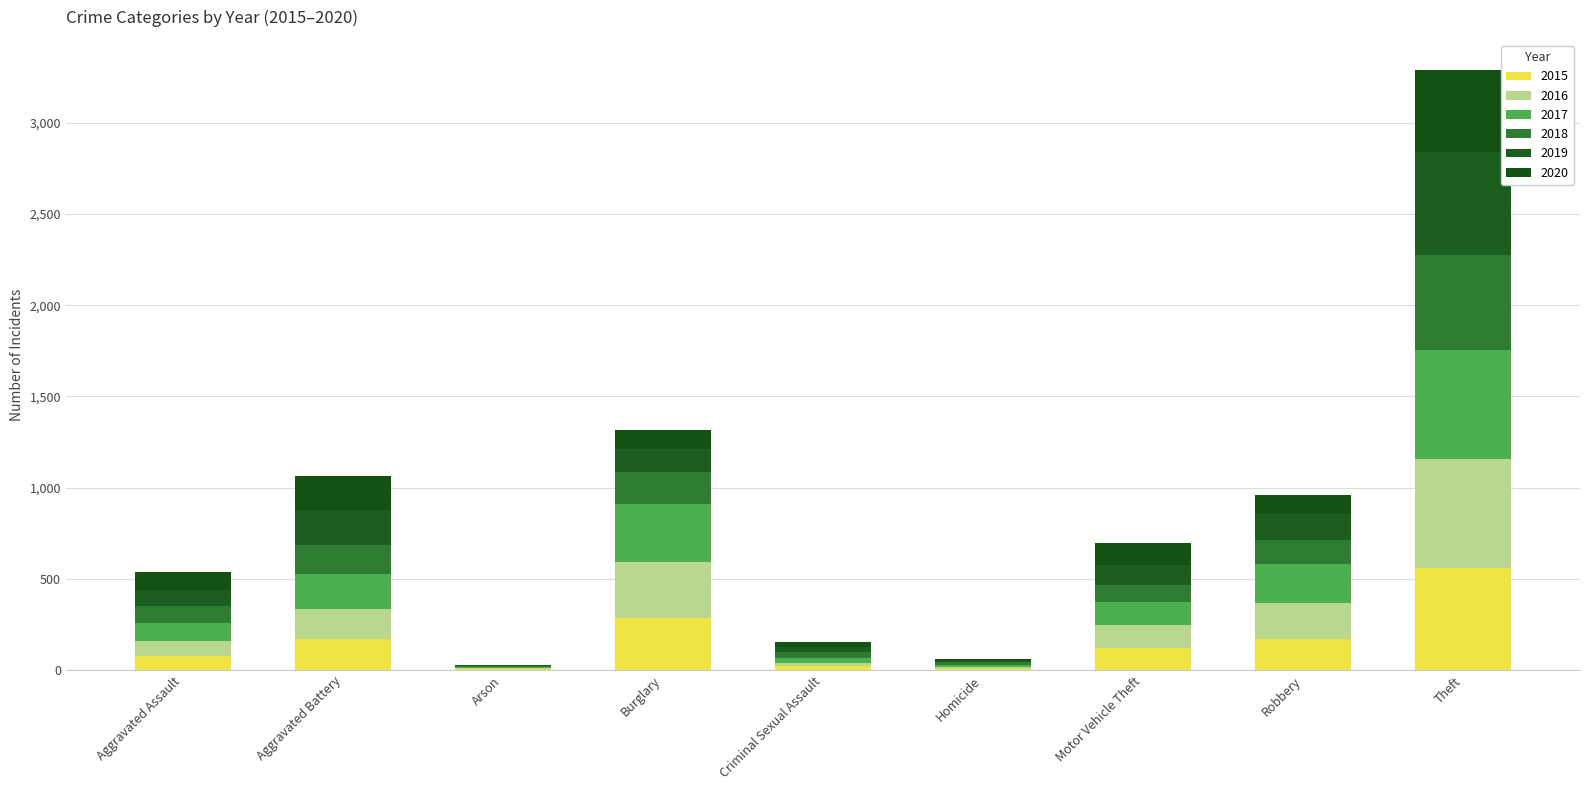

What are all the series names shown in the legend?

2015, 2016, 2017, 2018, 2019, 2020